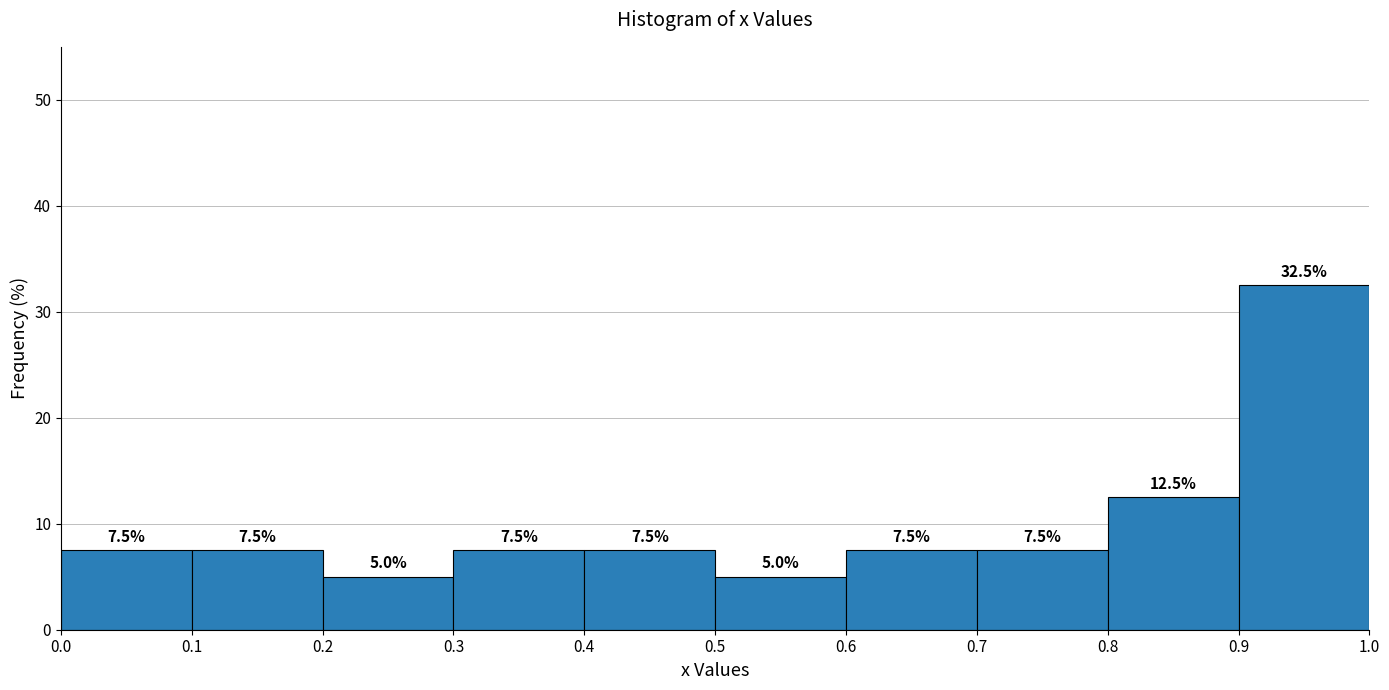

Reading left to right, list every bar in this chart as the range it spans on the x-axis followed by its height.

0.0 to 0.1: 7.5
0.1 to 0.2: 7.5
0.2 to 0.3: 5.0
0.3 to 0.4: 7.5
0.4 to 0.5: 7.5
0.5 to 0.6: 5.0
0.6 to 0.7: 7.5
0.7 to 0.8: 7.5
0.8 to 0.9: 12.5
0.9 to 1.0: 32.5